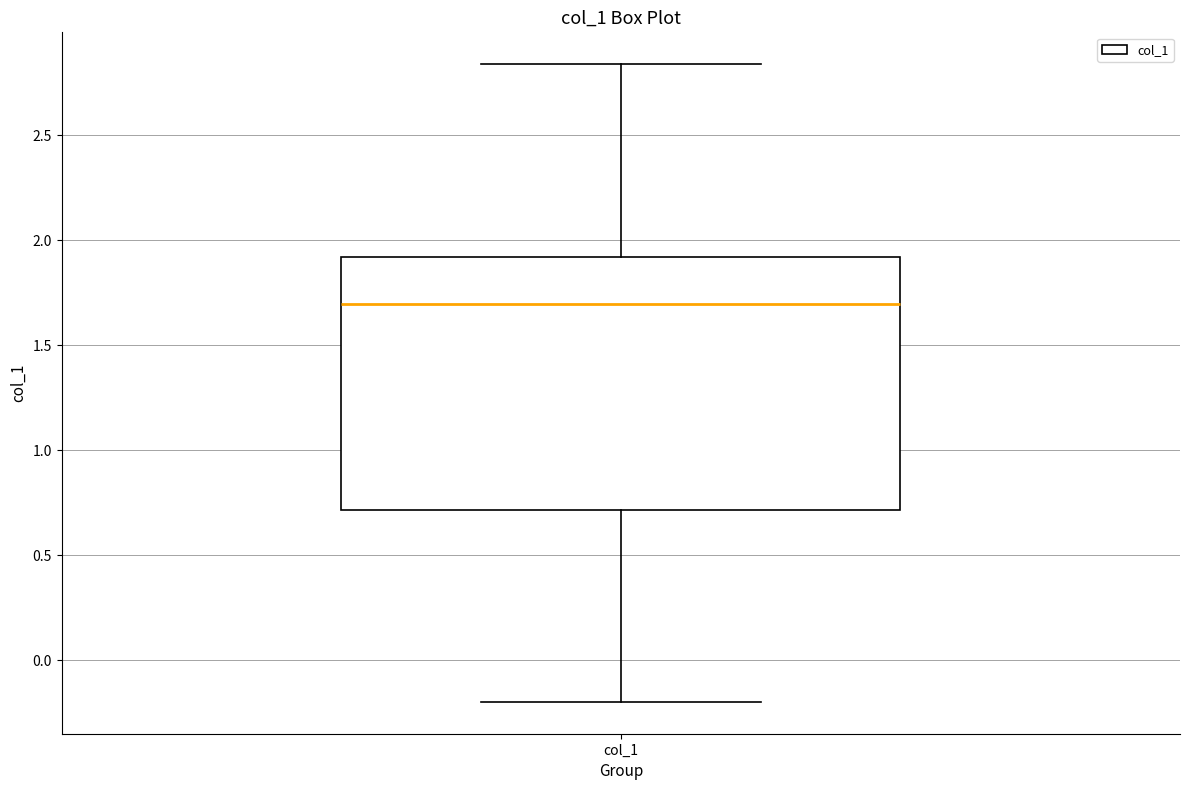

Where is the lower edge of the box for col_1 on the y-axis? The values are not printed on the chart, so give them approximately, as read against the axis.

0.70